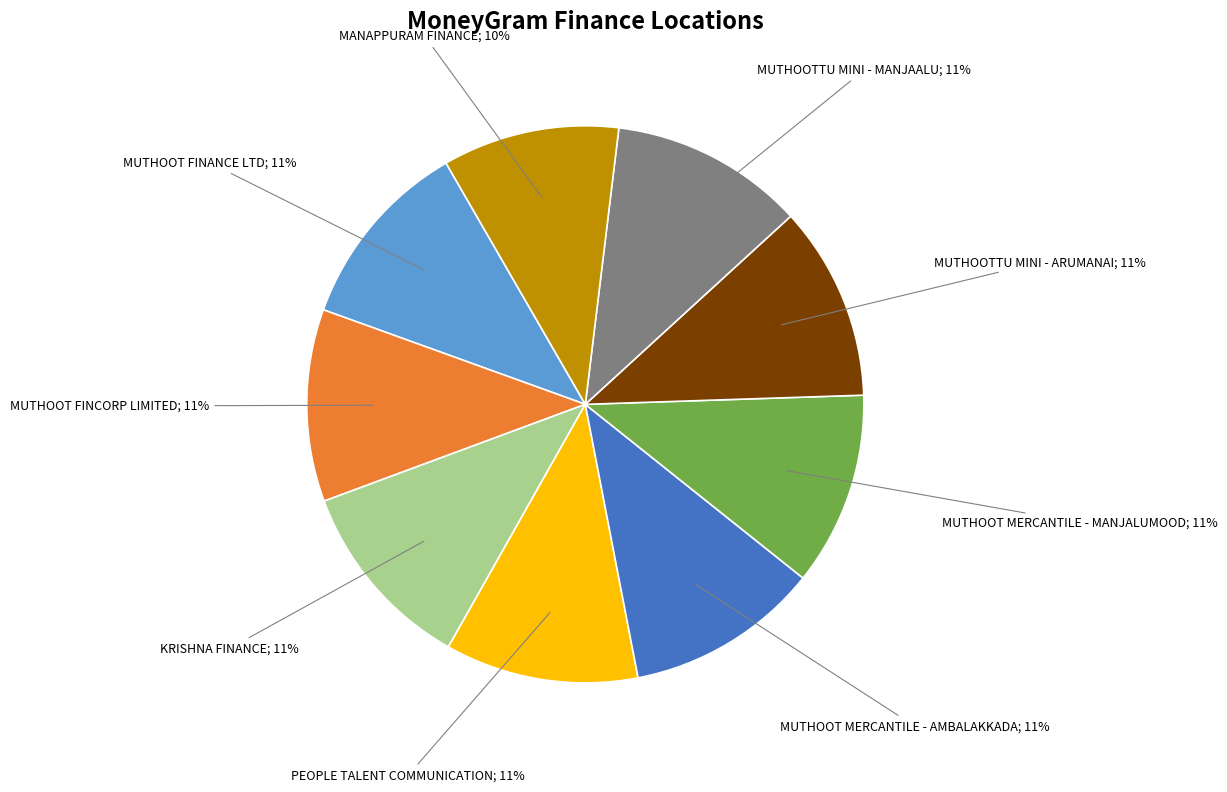

To the nearest percent, what is the difference between the largest and smallest slice percentages?

1%